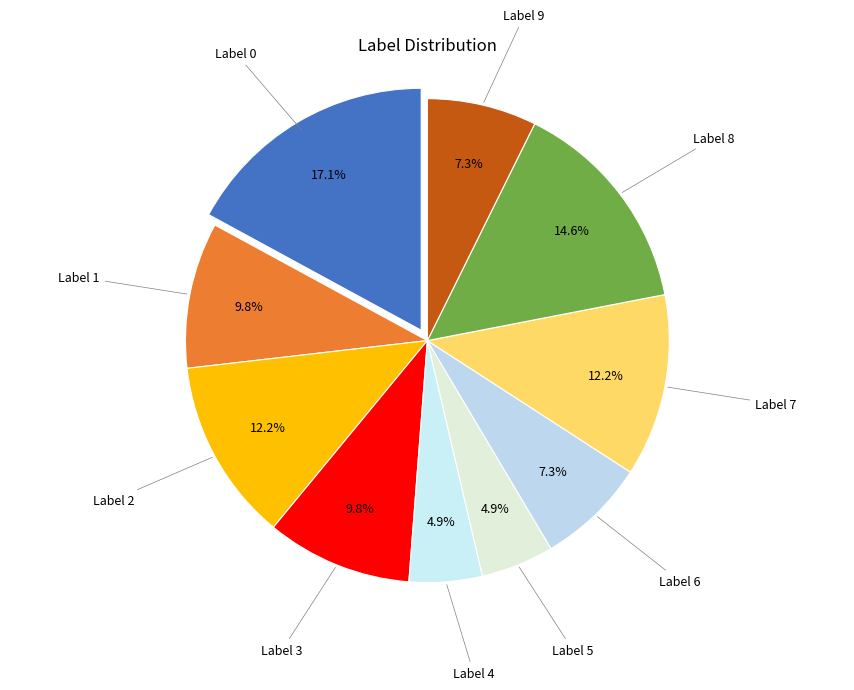

Count the number of slices in the pie.

10